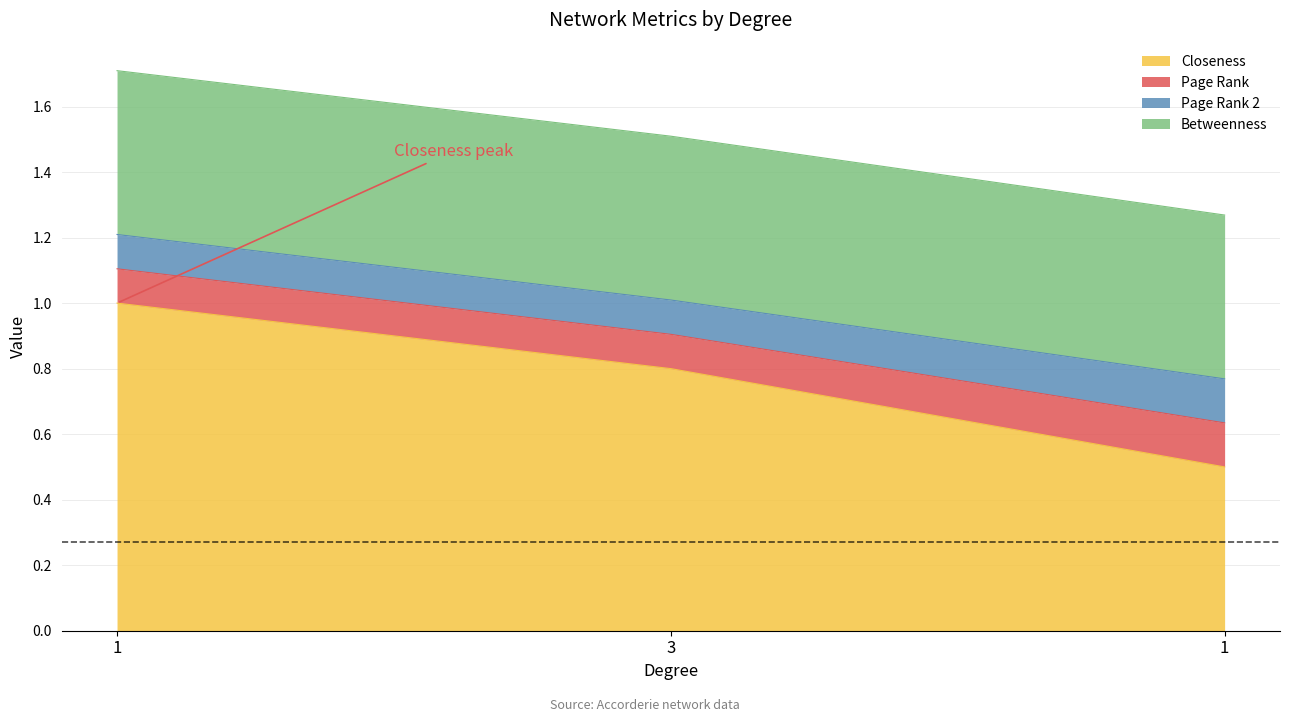

What is the smallest value displayed?

0.1